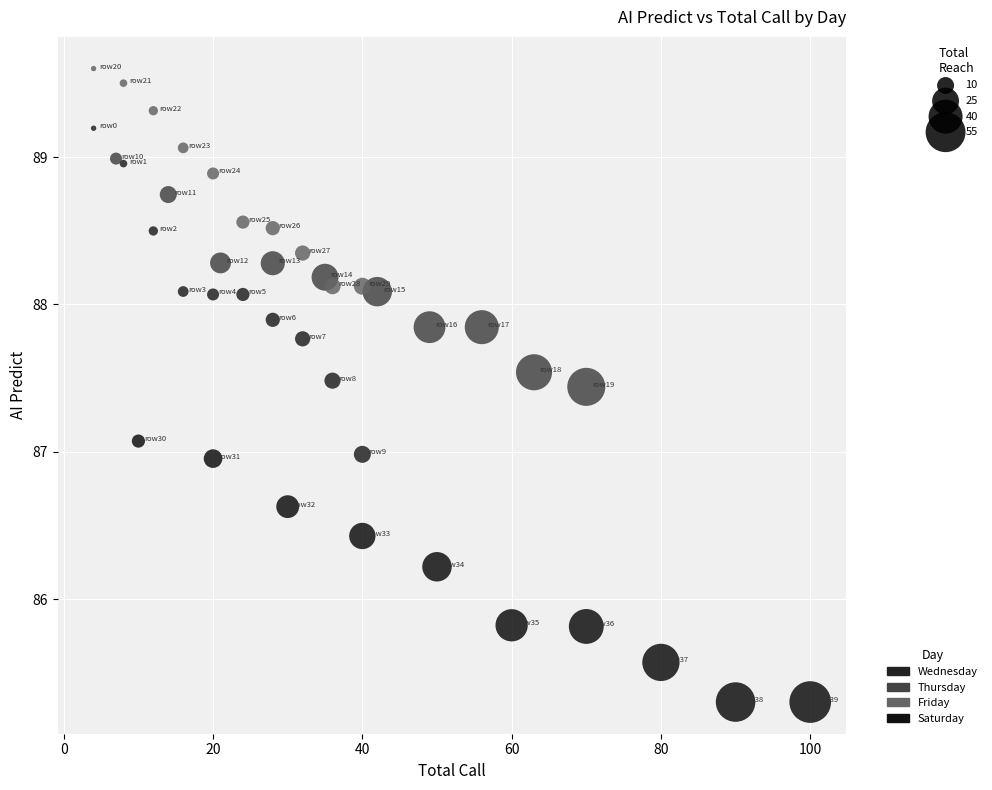

Which series contains the highest Y value?

Friday